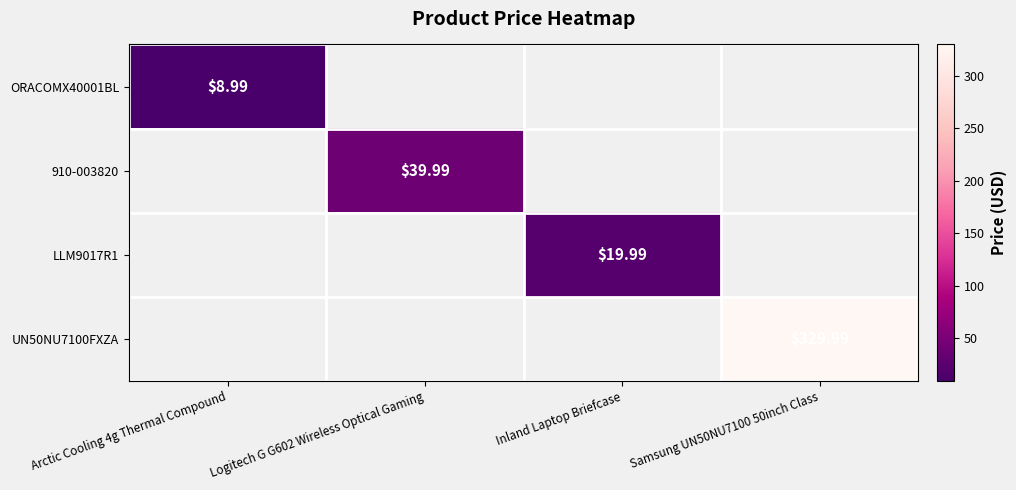

At which label does LLM9017R1 first exceed 19?

Inland Laptop Briefcase